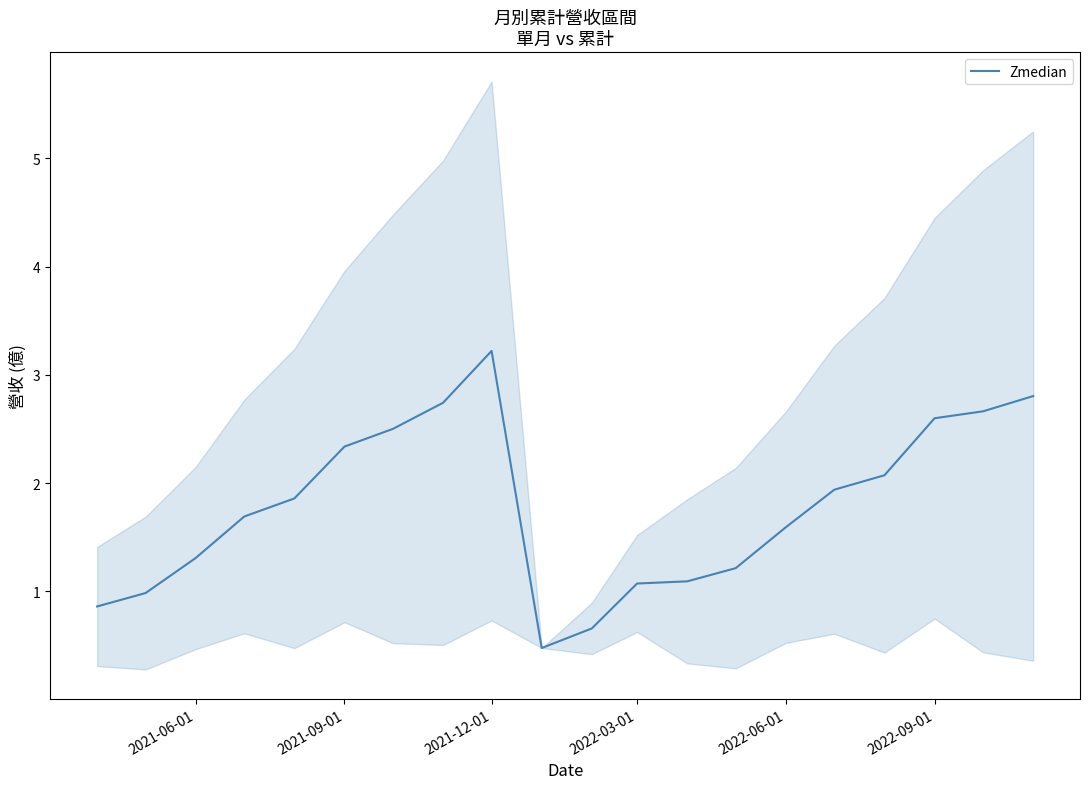

The value of Zmedian at 2022-06-01 is 2.4. True or false?

False